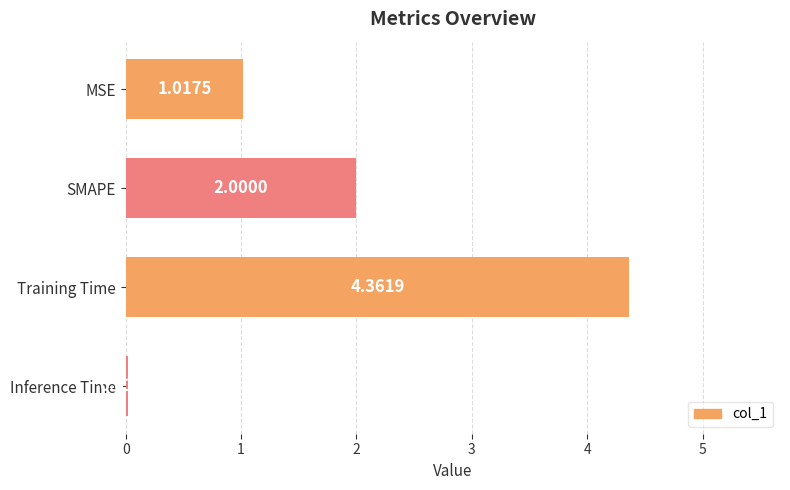

Which has a higher value, MSE or SMAPE?

SMAPE